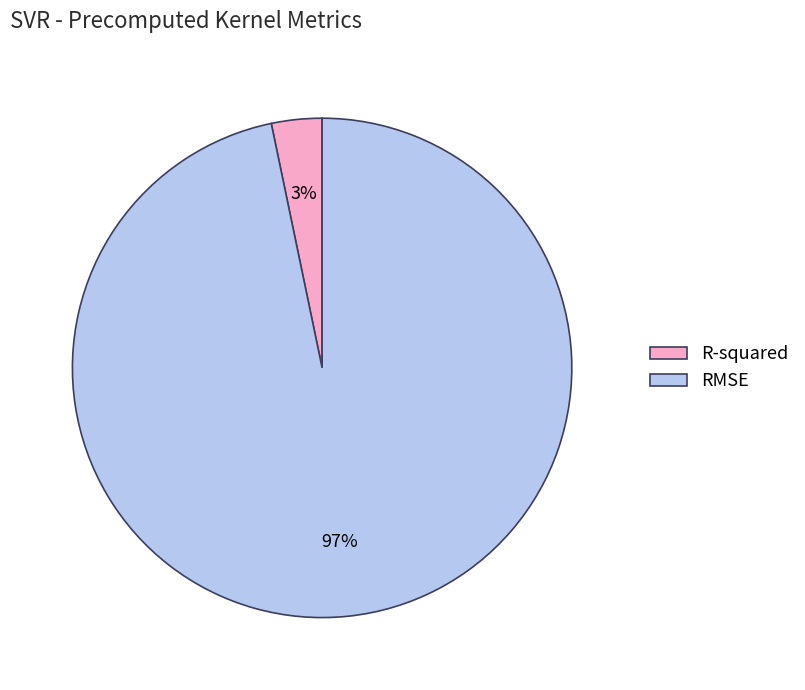

How many segments does this pie chart have?

2